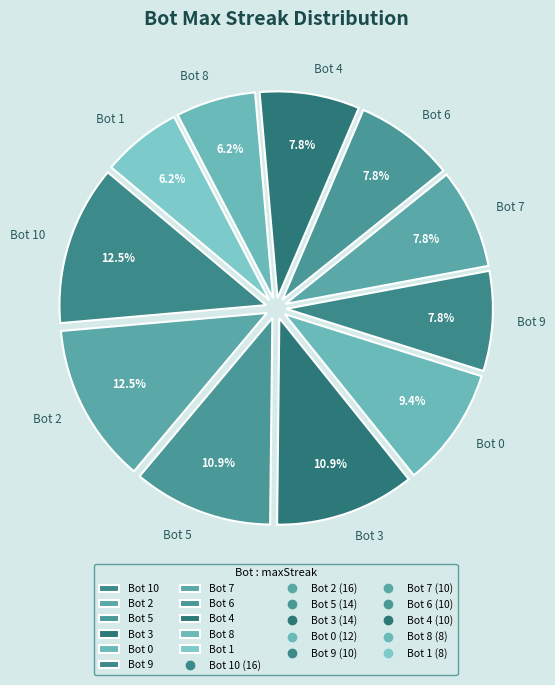

How much of the chart is everything except Bot 10?

87.5%